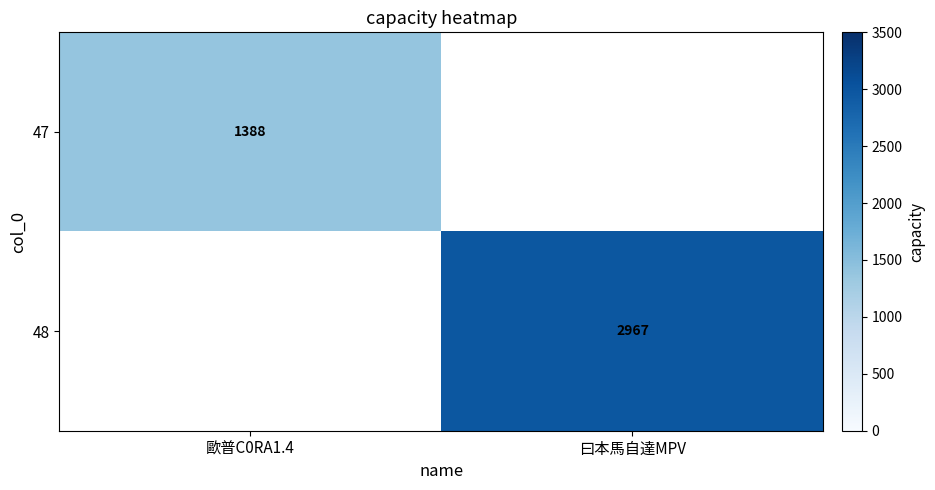

The value of 47 at 歐普C0RA1.4 is 1388. True or false?

True